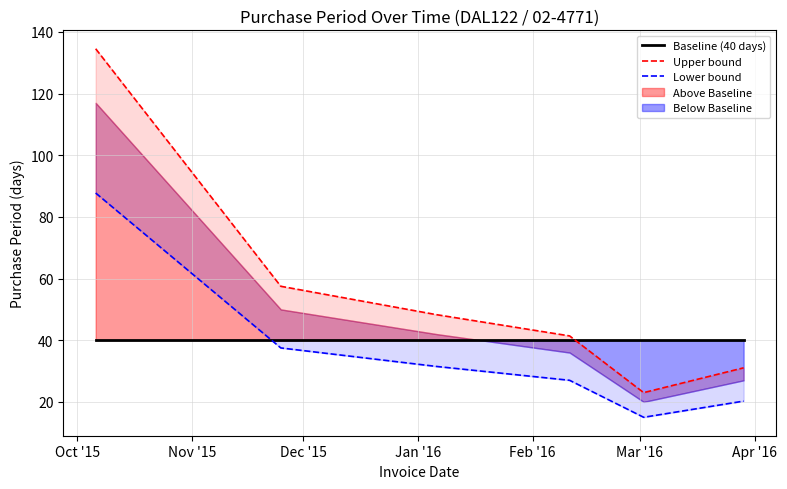

Where is Lower bound nearest to the value 51?

Nov '15